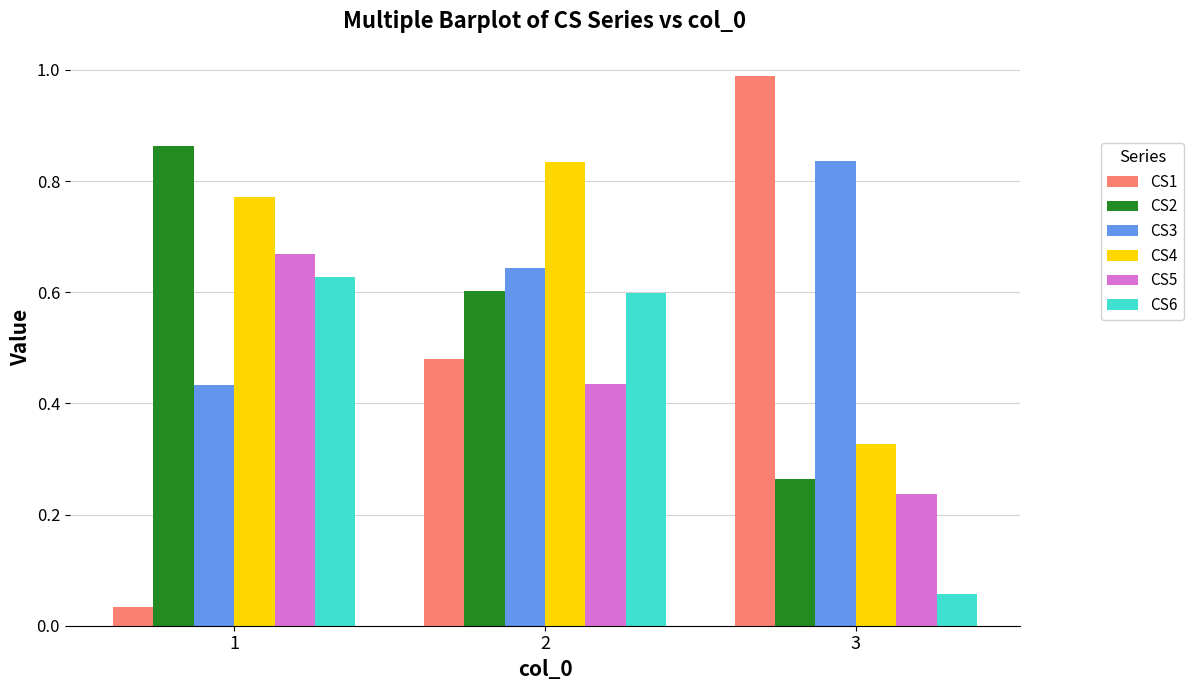

Count the CS2 values in the range 0 to 1.

3